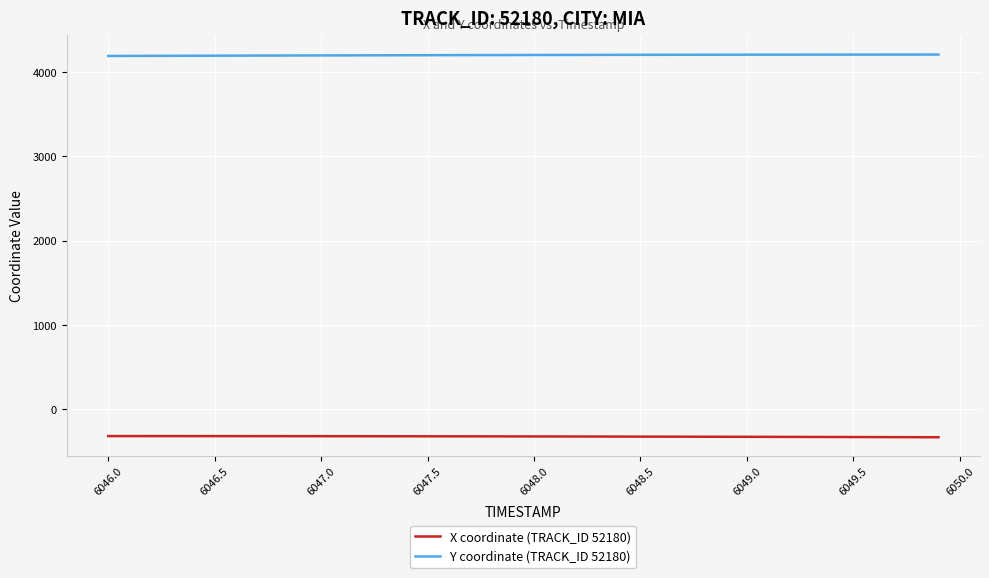

True or false: X coordinate (TRACK_ID 52180) and Y coordinate (TRACK_ID 52180) intersect in this chart.

False